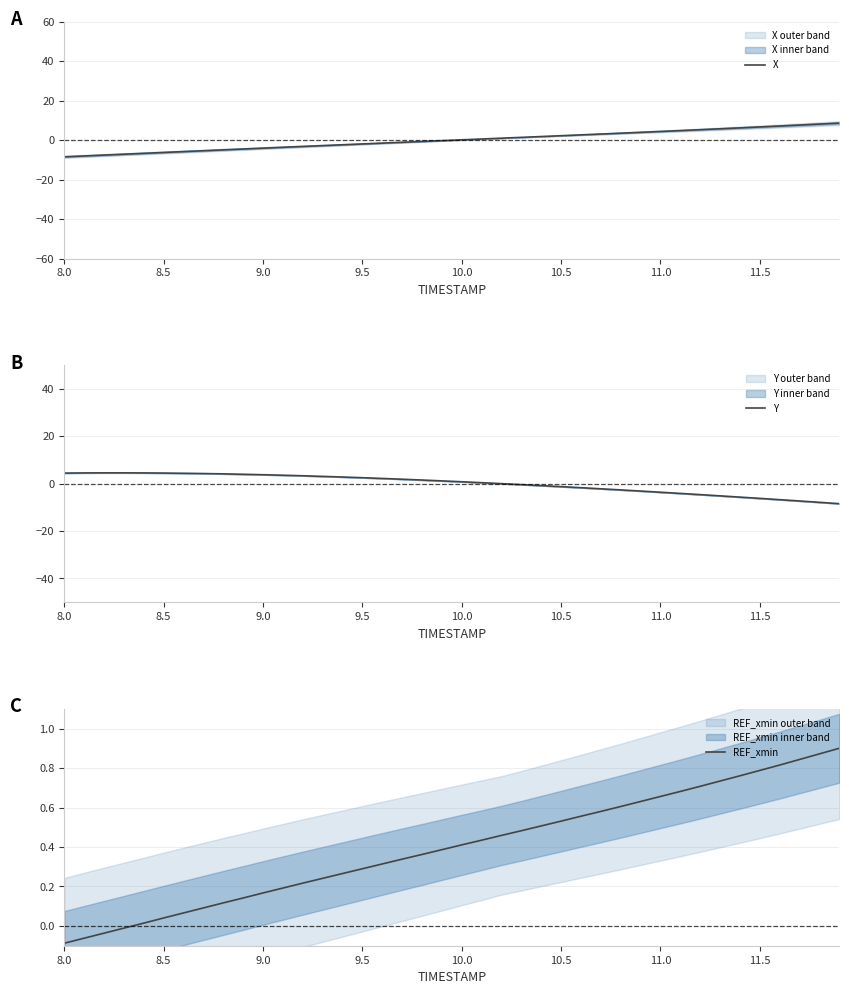

At which label does REF_xmin reach its minimum?

8.0